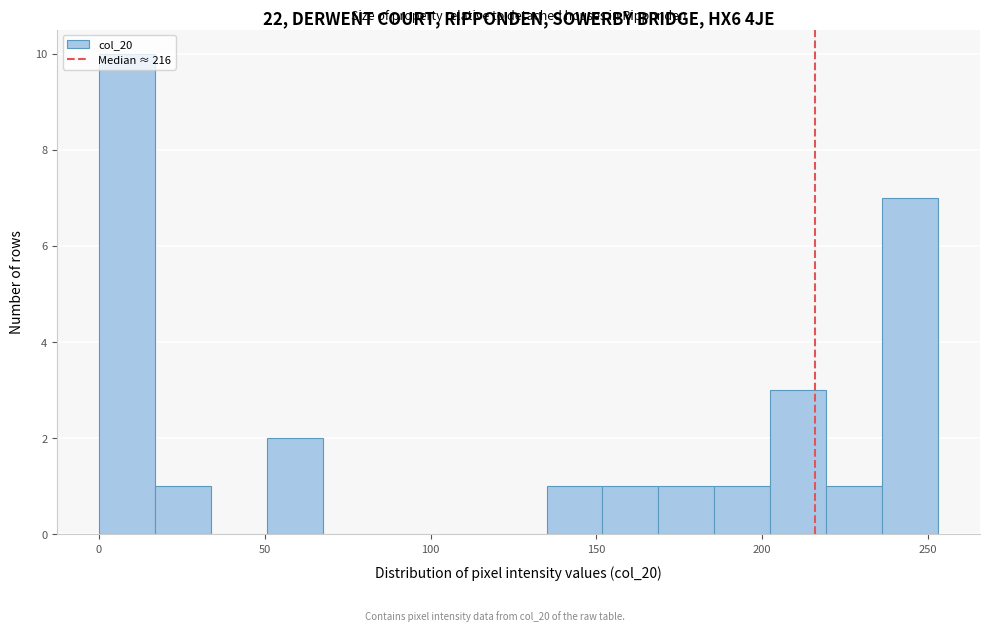

Around what value on the x-axis is the tallest bar? Give the approximate position of its centre, as read against the axis.

10